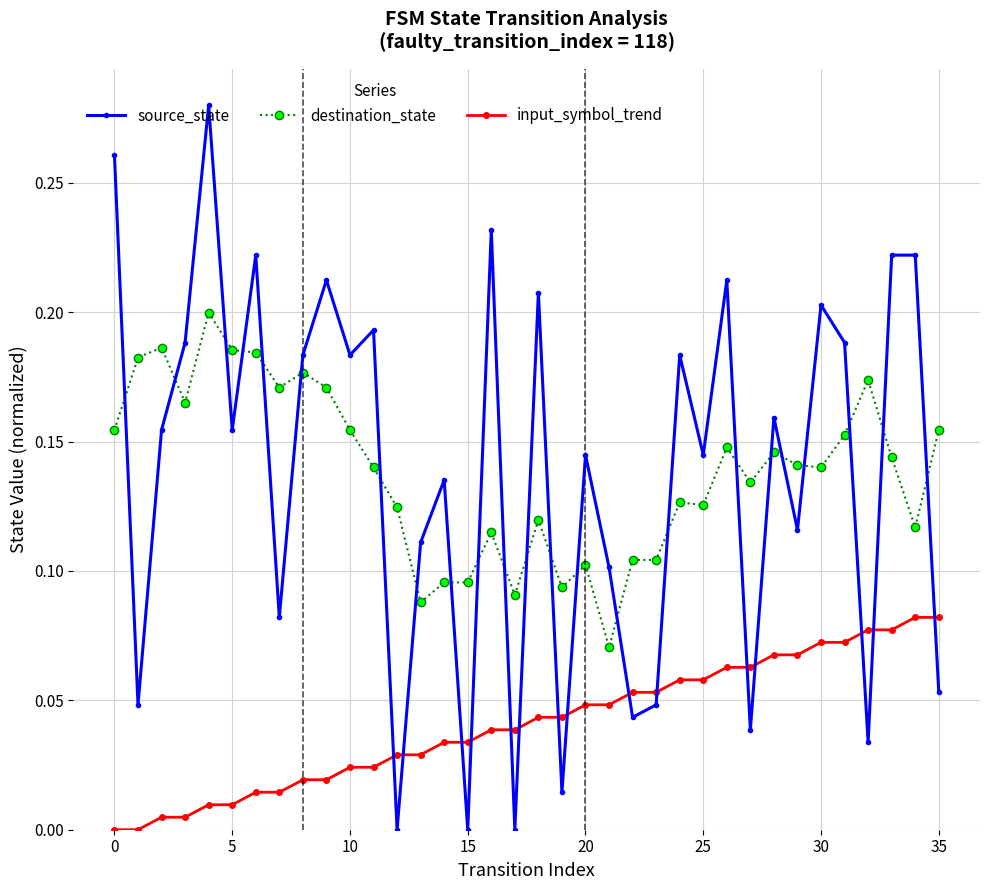

Count the destination_state values in the range 0 to 1.

36